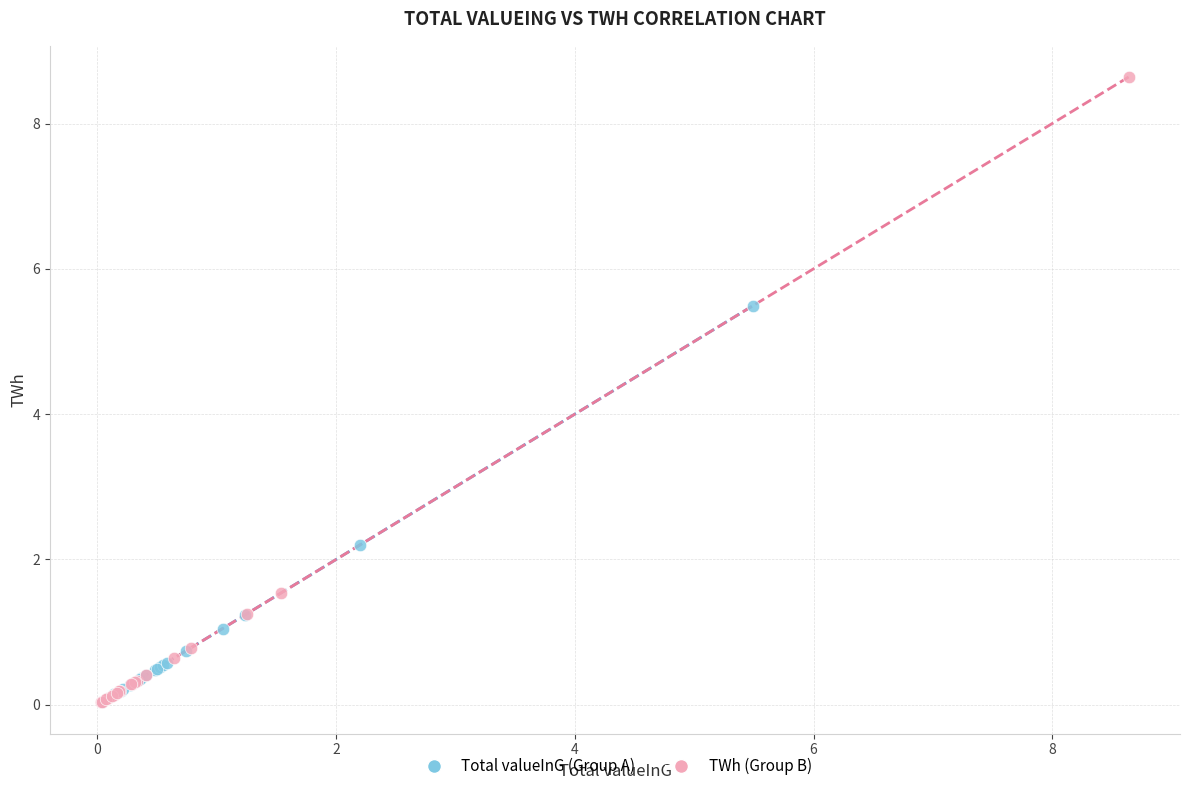

Which series has the widest spread of Y values?

TWh (Group B)